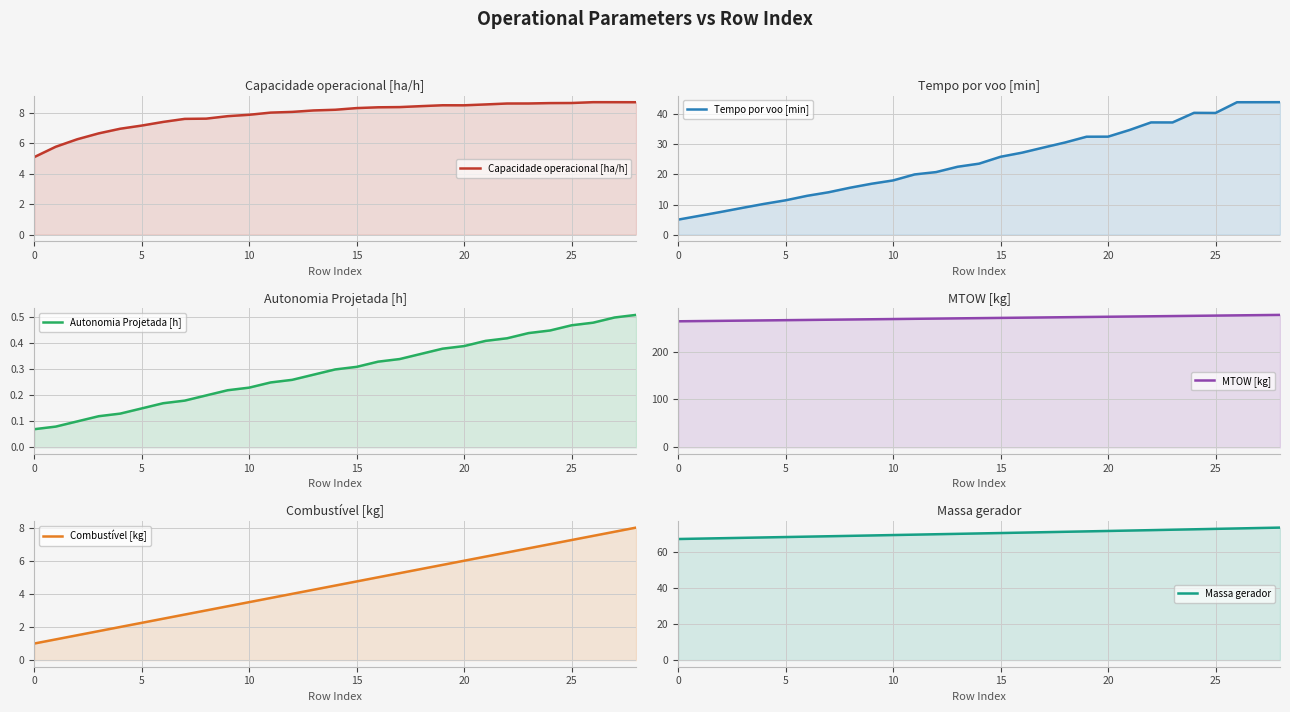

How many lines are shown in the chart?

6